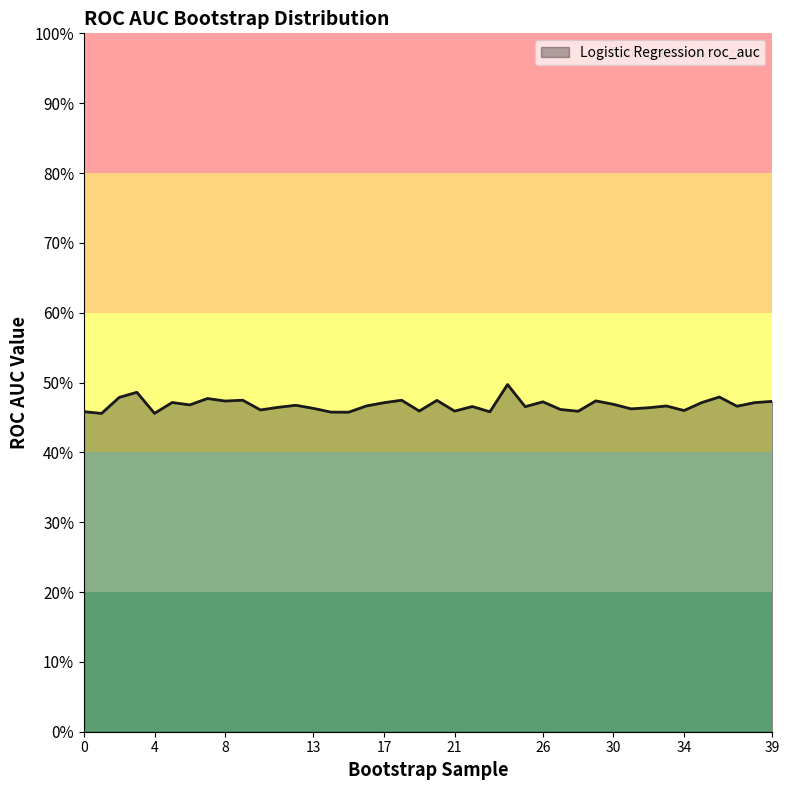

Between 38 and 39, which is larger?

39